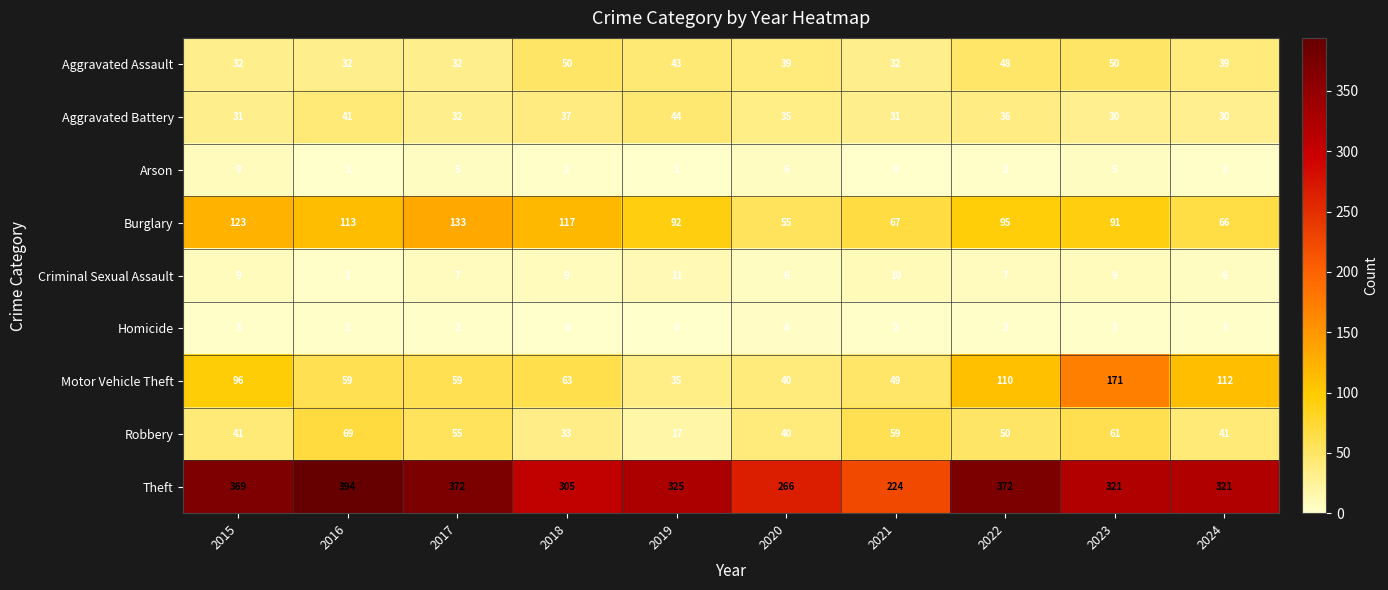

Is it true that Theft equals 372 at 2017?

True